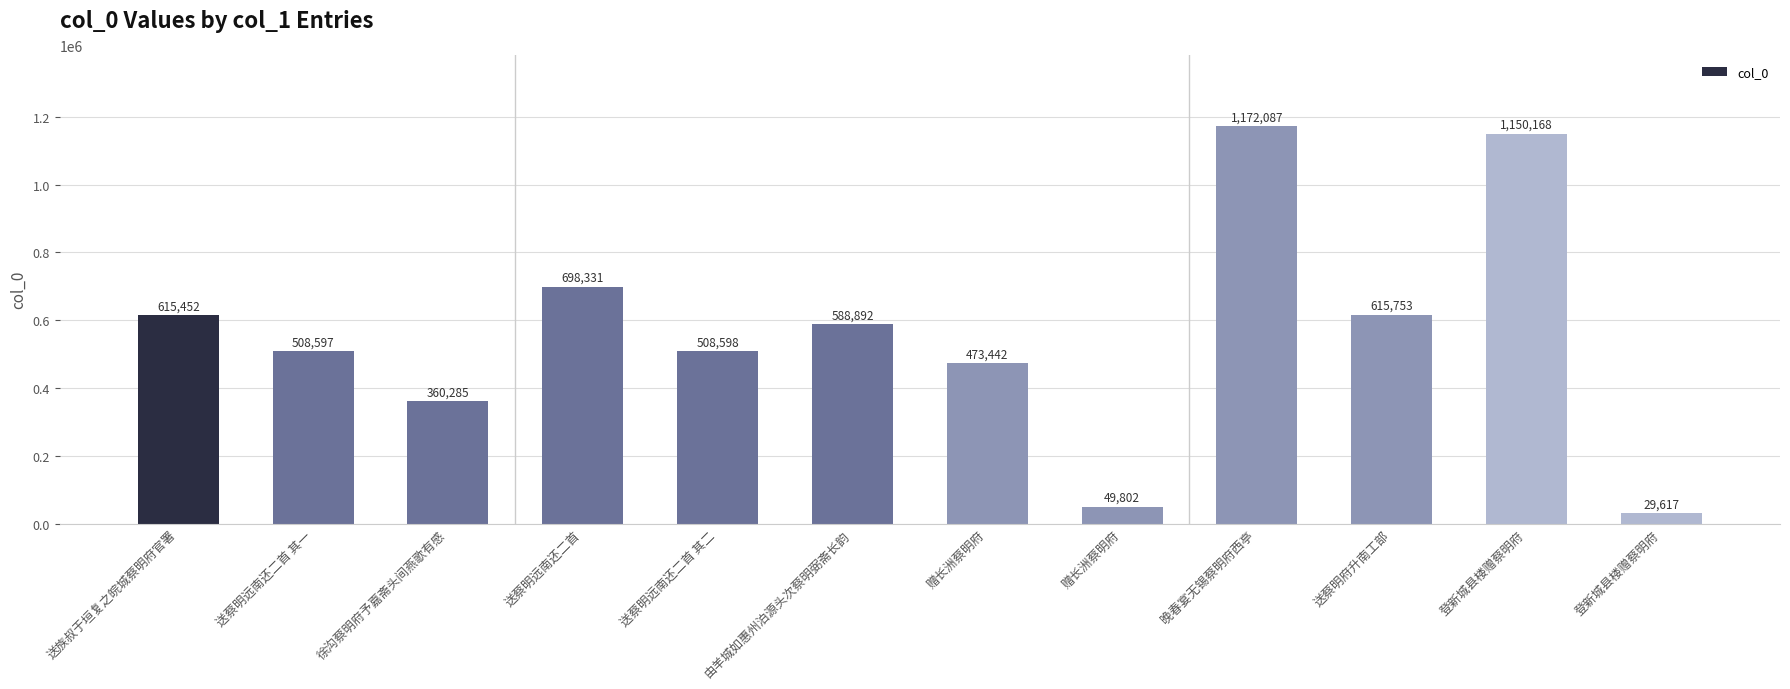

What is the label of the 1st bar from the left?

送族叔于垣复之皖城蔡明府官署